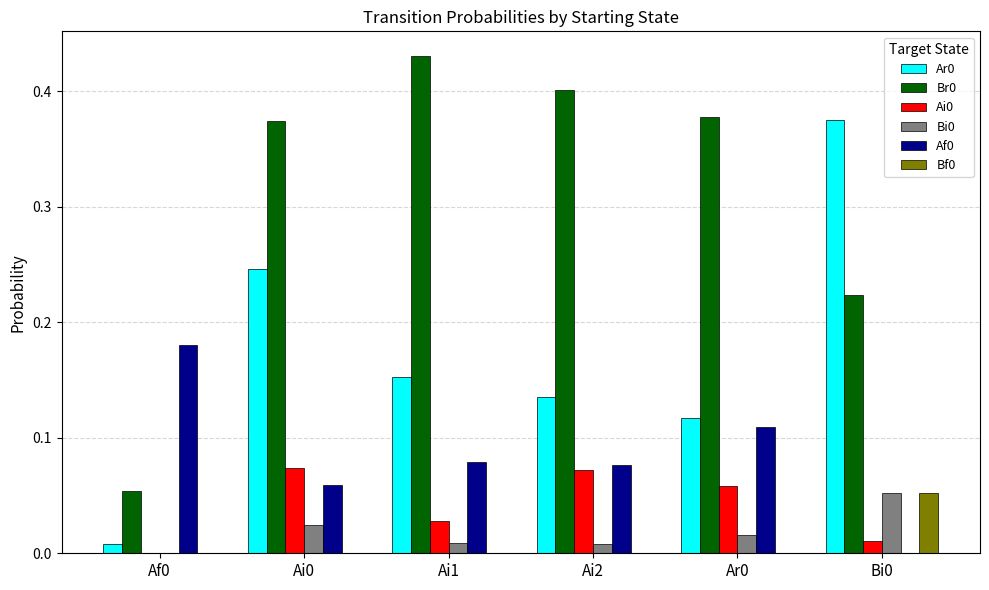

The value of Br0 at Ar0 is 0.4. True or false?

True